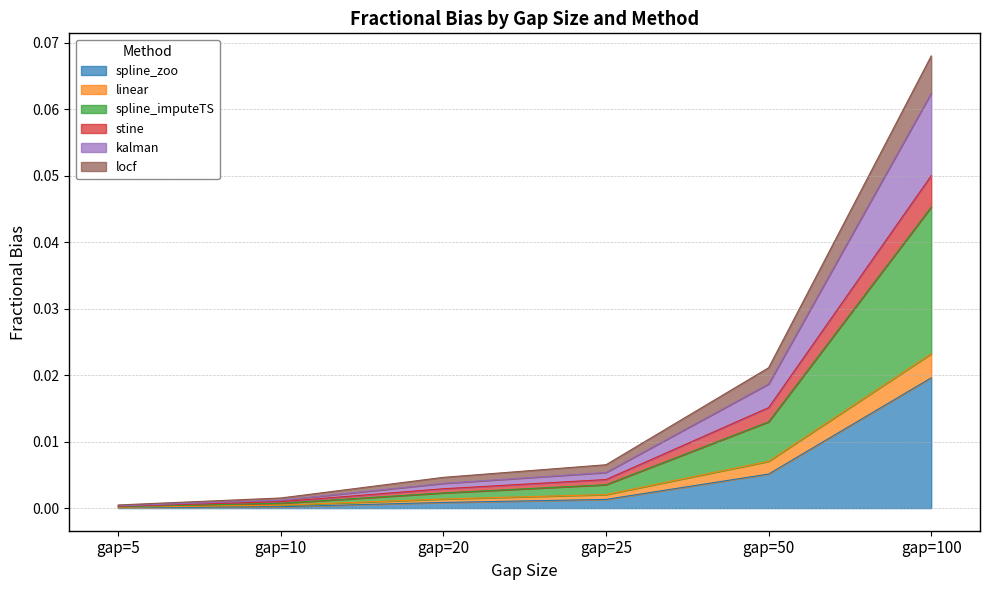

At which label does spline_zoo reach its peak?

gap=100